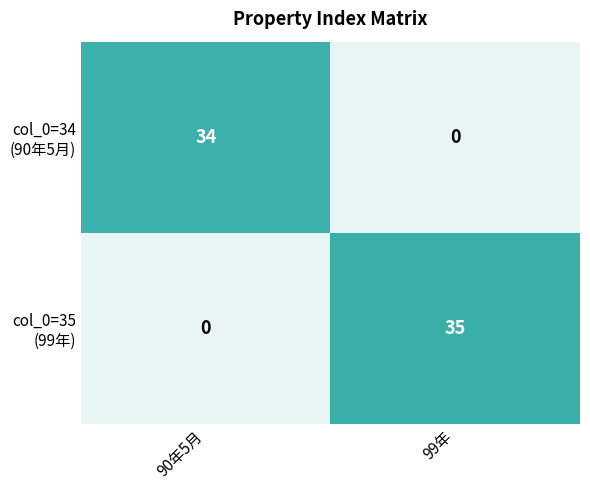

At how many categories does at least one series exceed 0?

2